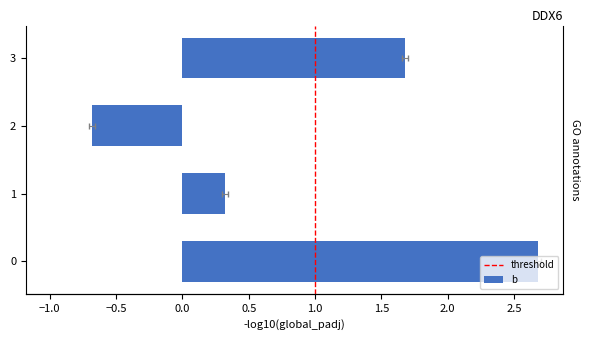

What is the smallest value displayed?

-0.7